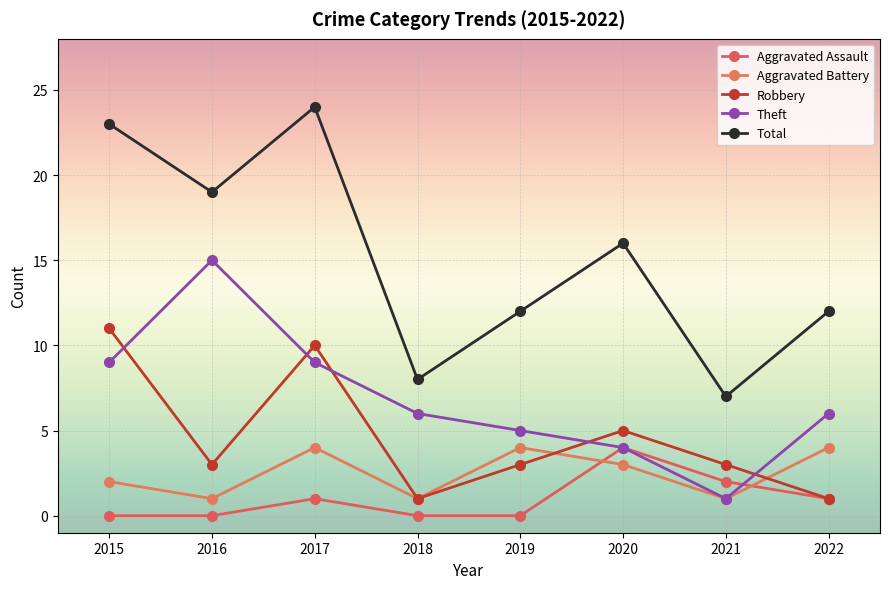

How many Aggravated Battery values are between 1 and 4?

8